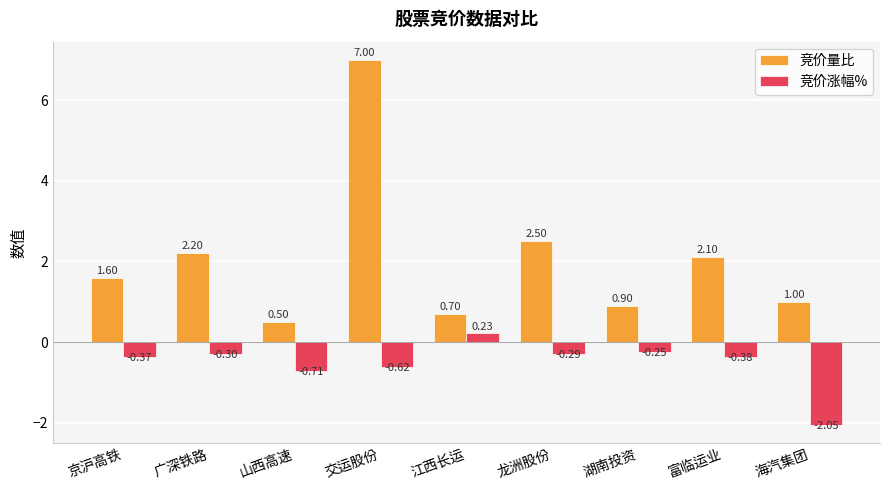

The value of 竞价量比 at 交运股份 is 7.0. True or false?

True